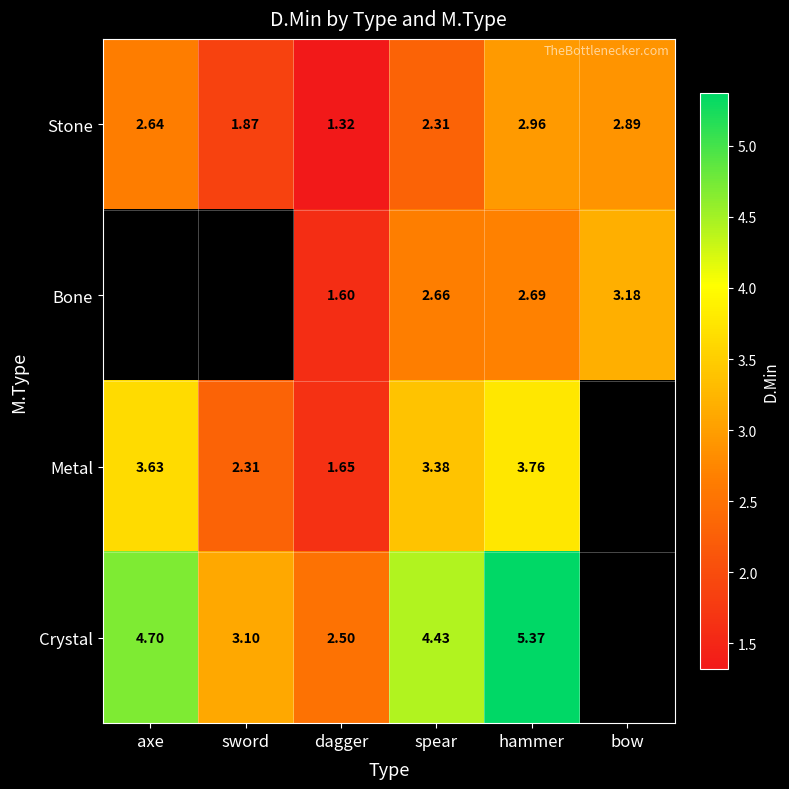

At how many categories does at least one series exceed 2?

6